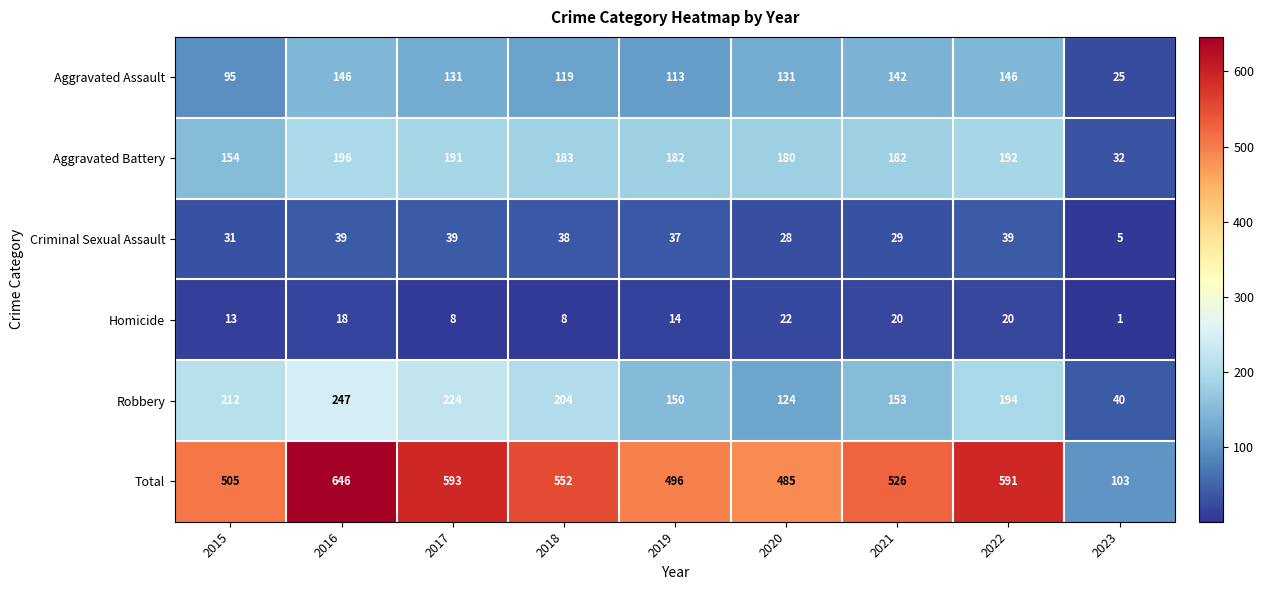

What is the difference between the maximum and minimum values in the Robbery series?

207